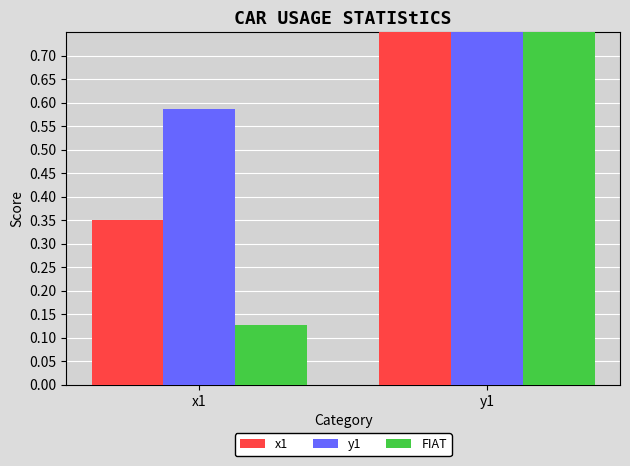

Where is FIAT nearest to the value 0?

x1